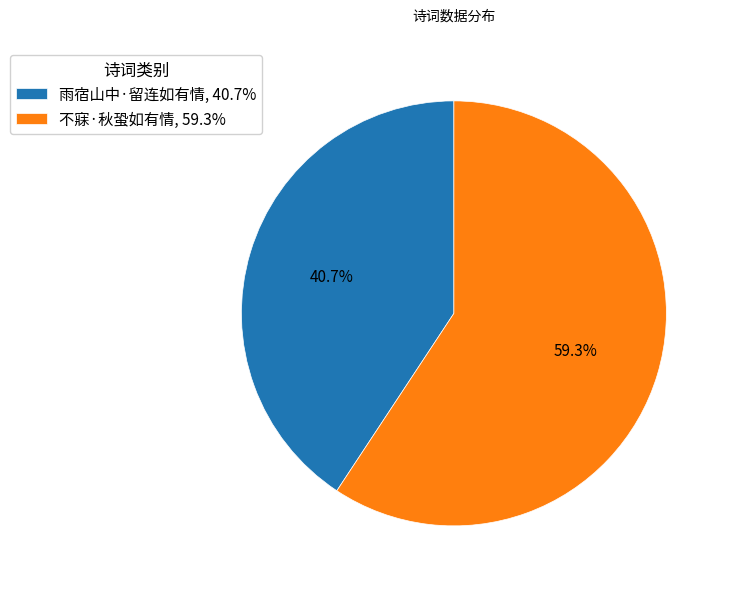

What is the largest slice in the pie chart?

不寐·秋蛩如有情